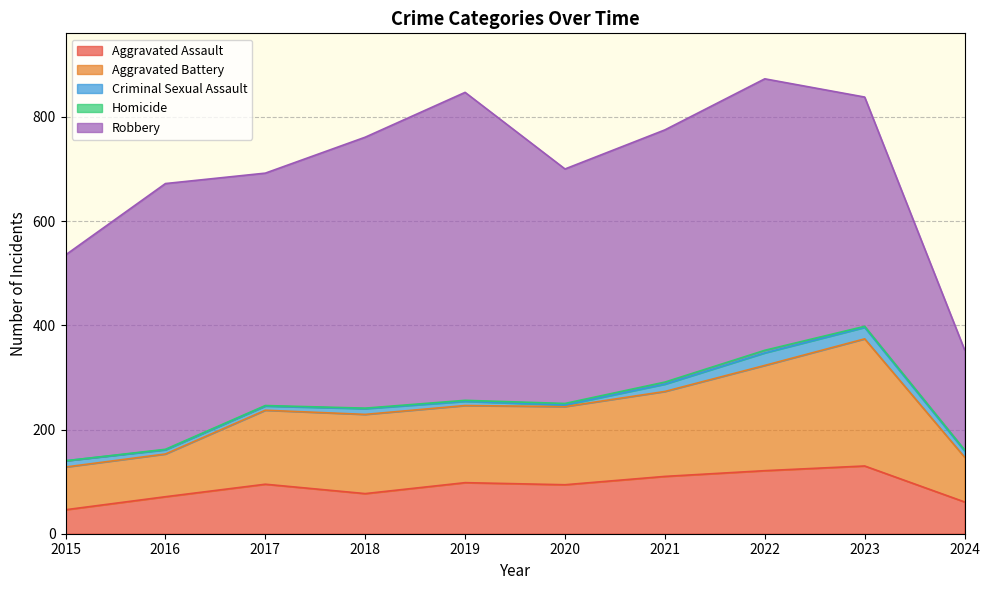

What are all the series names shown in the legend?

Aggravated Assault, Aggravated Battery, Criminal Sexual Assault, Homicide, Robbery